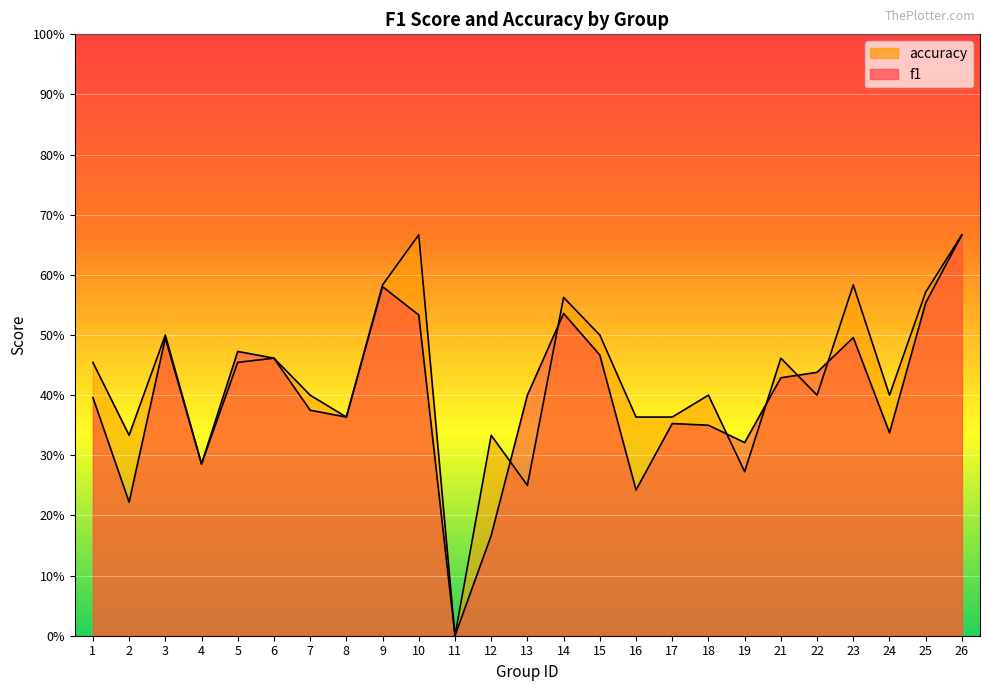

Does the chart display data point markers on the line(s)?

No